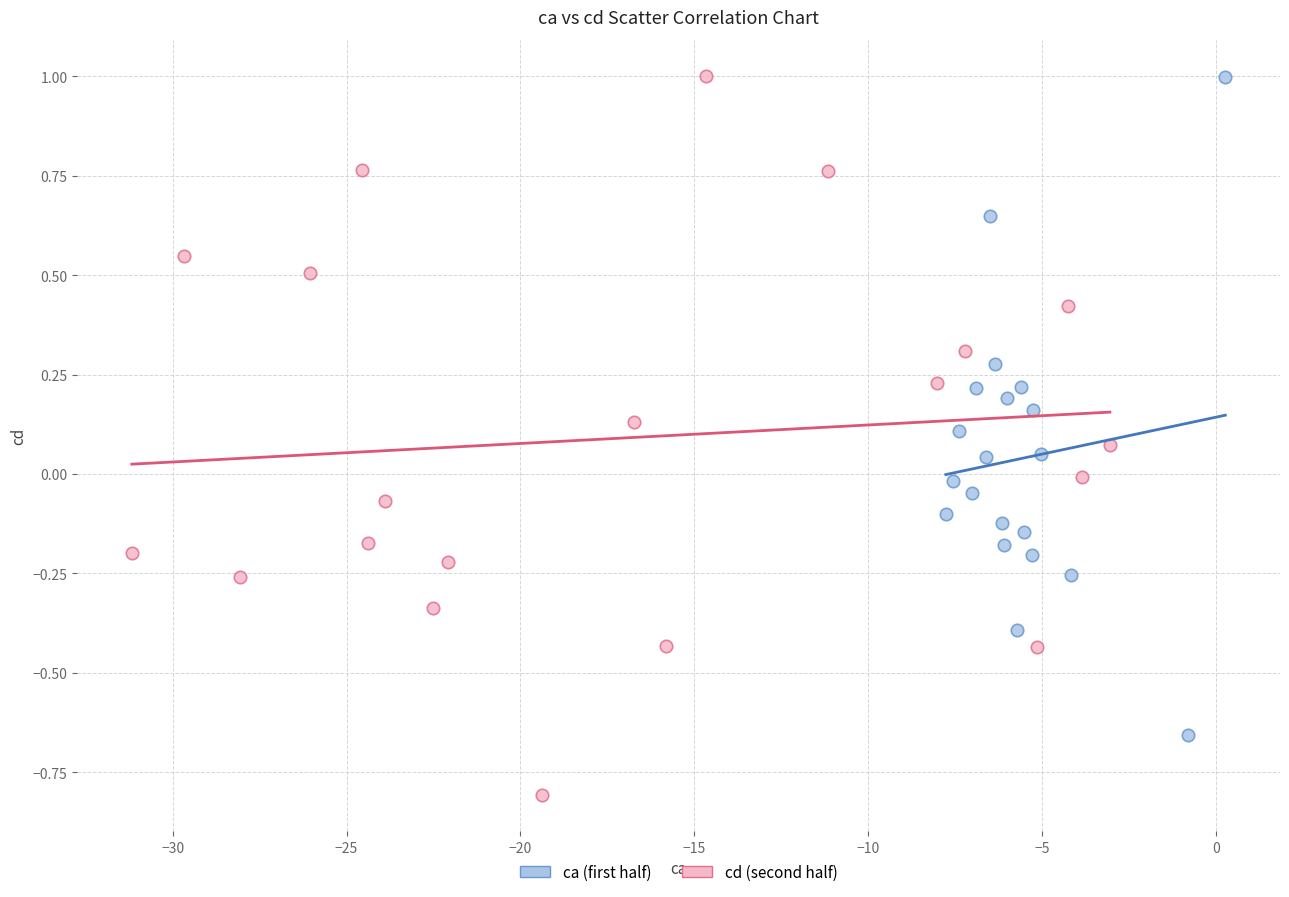

Which series reaches the minimum Y coordinate?

cd (second half)